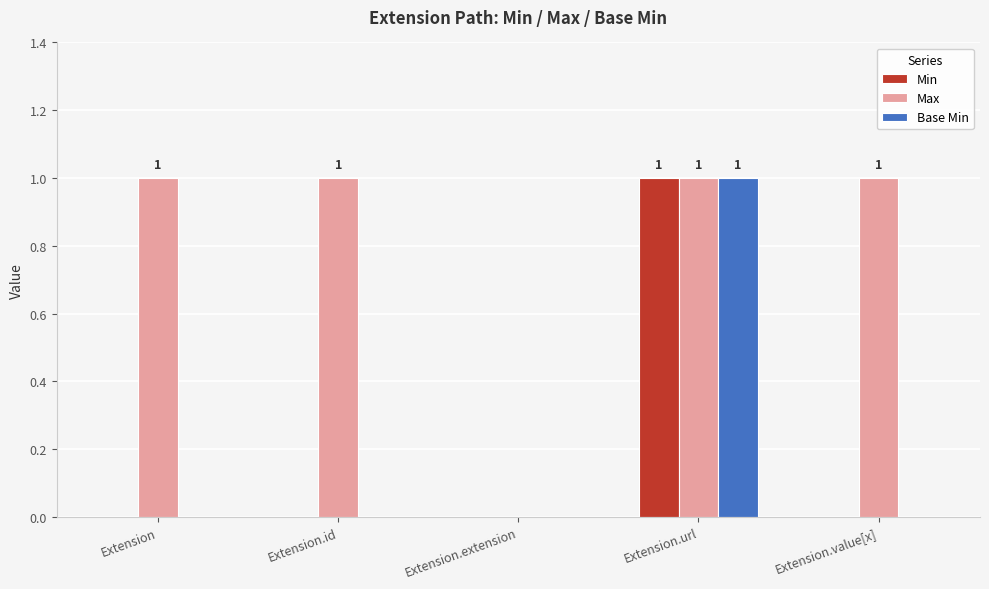

True or false: Min has a value of 0 at Extension.

True